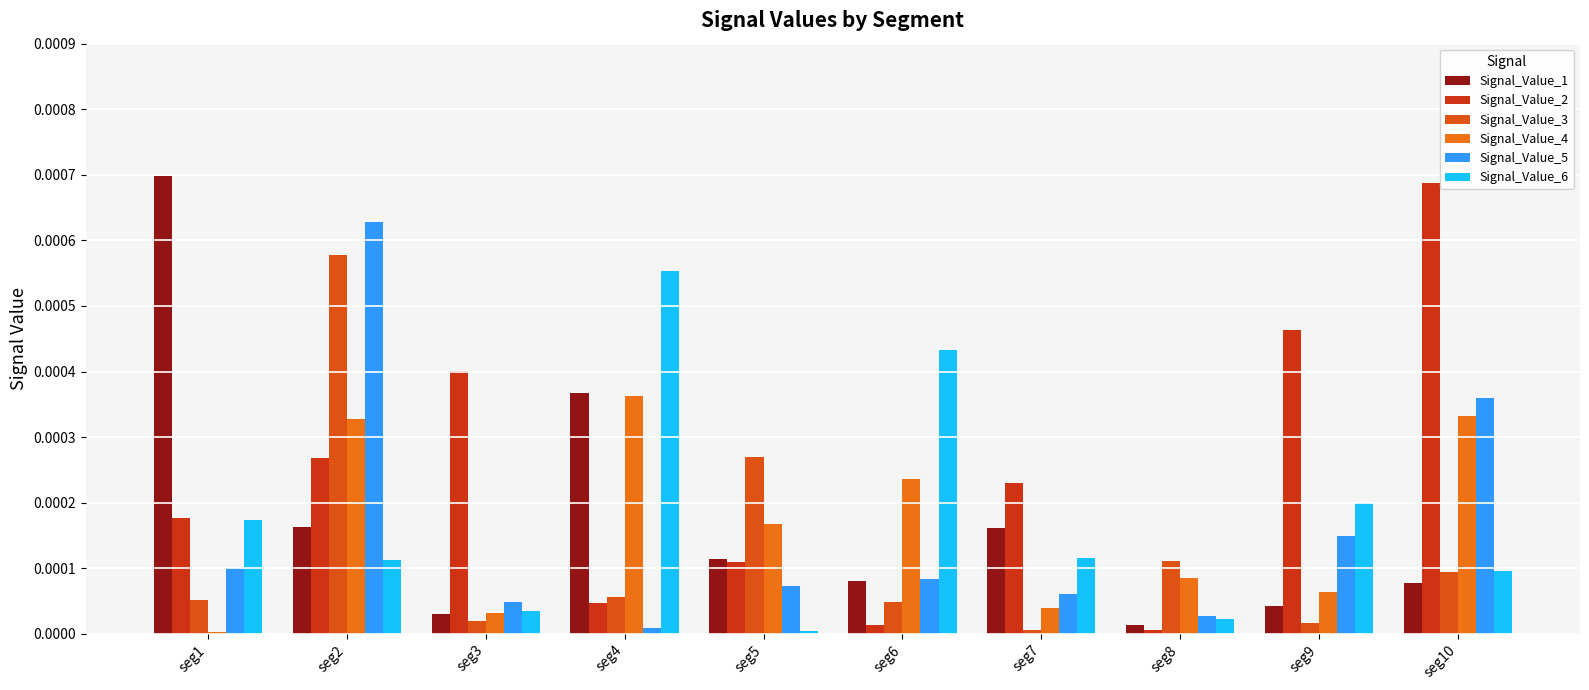

Is the value of Signal_Value_6 at seg6 greater than the value of Signal_Value_4 at seg5?

Yes